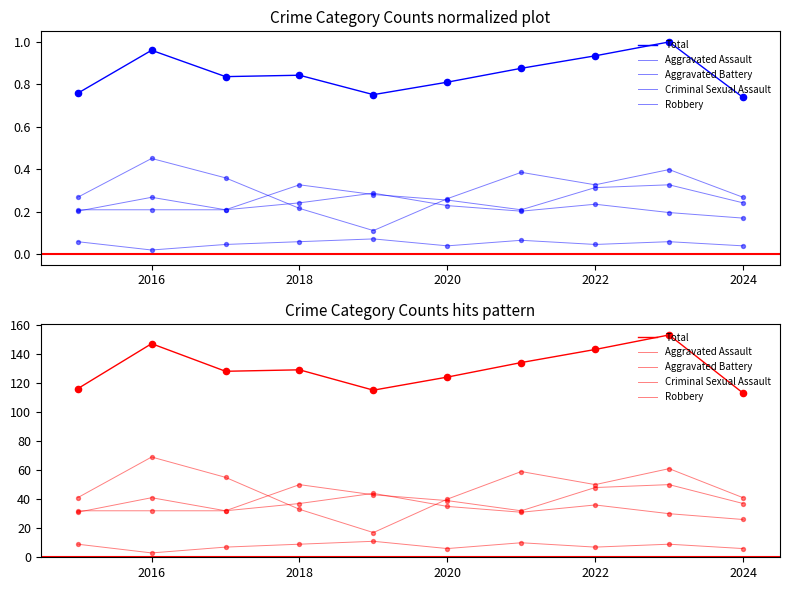

At how many categories does at least one series exceed 70?

10